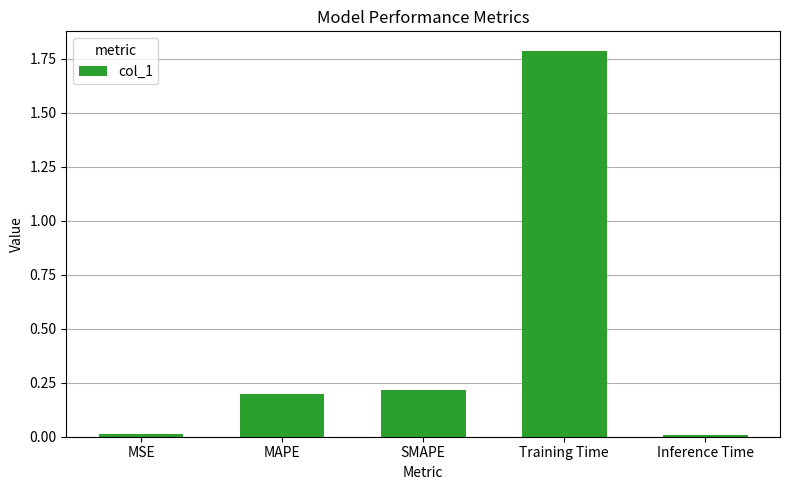

Between Training Time and SMAPE, which is larger?

Training Time